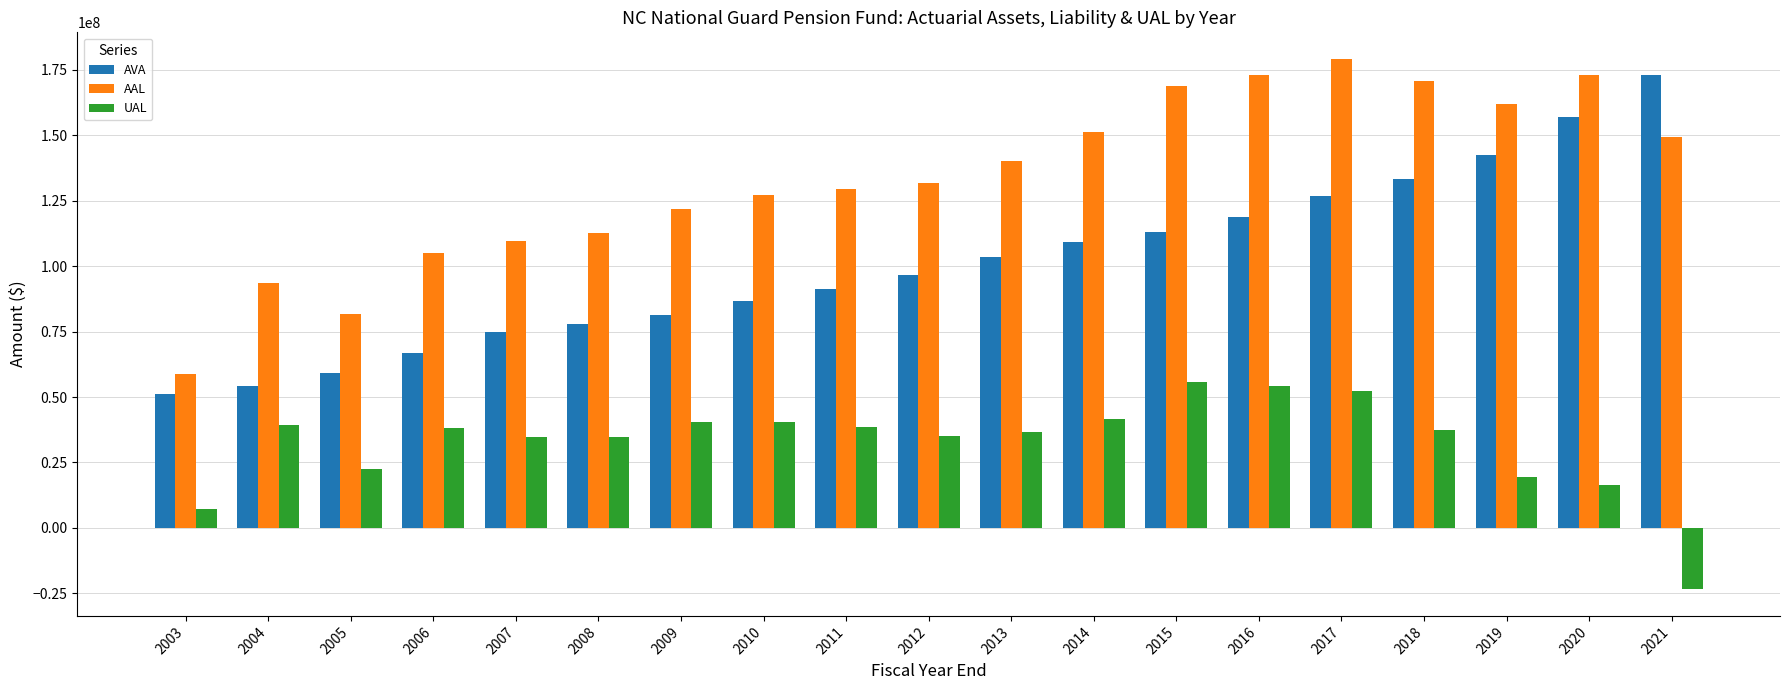

Read the AVA value at 2020, to the nearest 100.

156857000